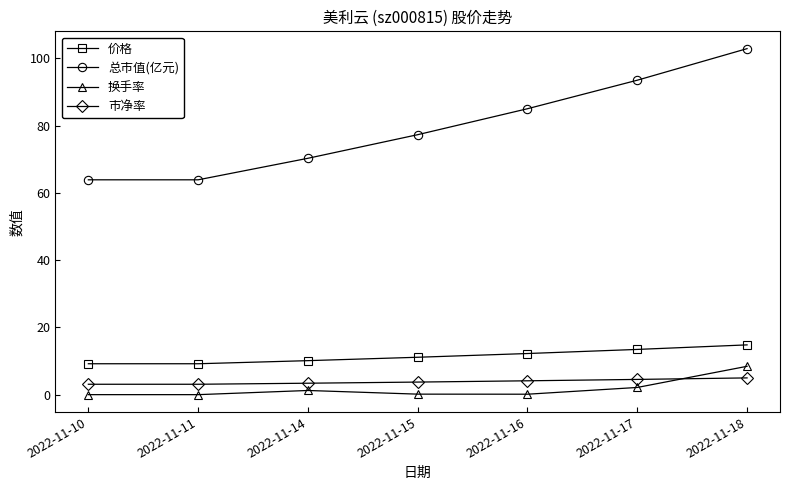

What is the highest value of the 换手率 series?

8.4